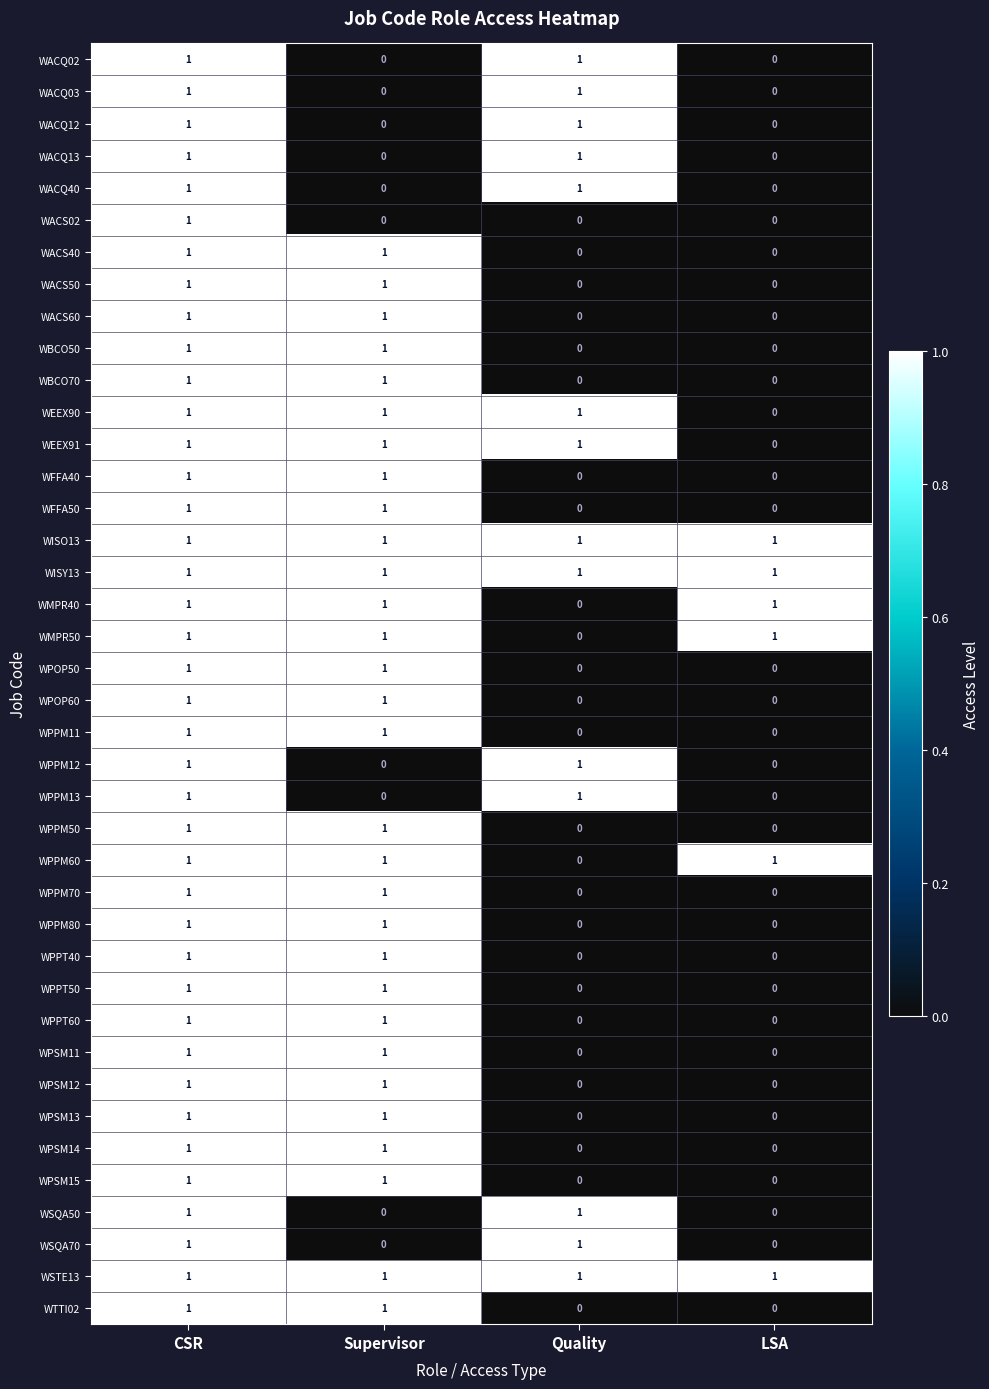

How many WACQ40 values are between 0 and 1?

4